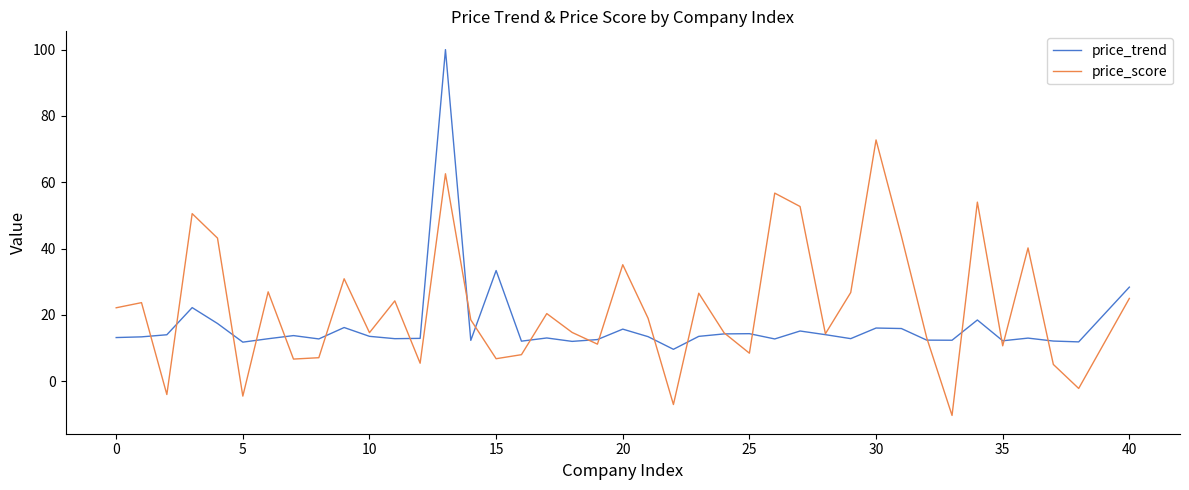

What is the minimum value for price_trend?

9.6